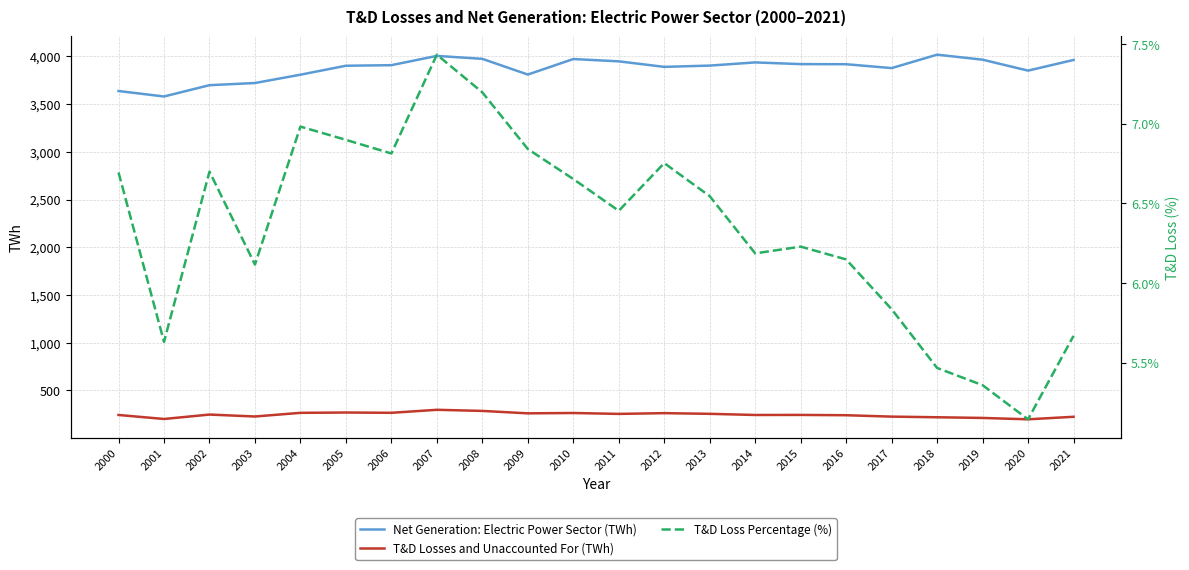

Where does the Net Generation: Electric Power Sector (TWh) series first go above 3908?

2006